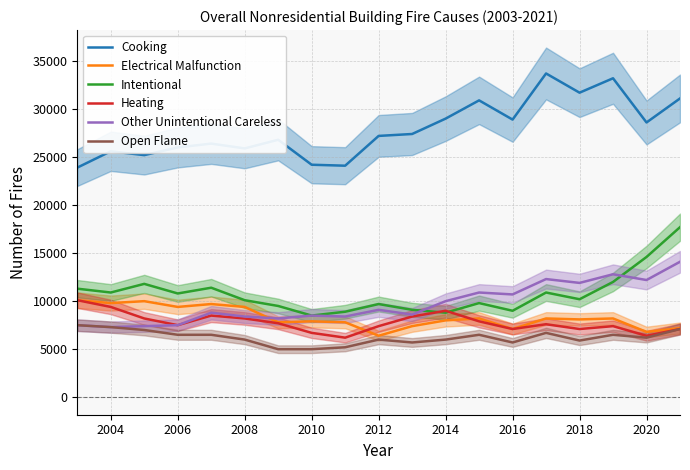

What is the difference between the maximum and minimum values in the Other Unintentional Careless series?

6800